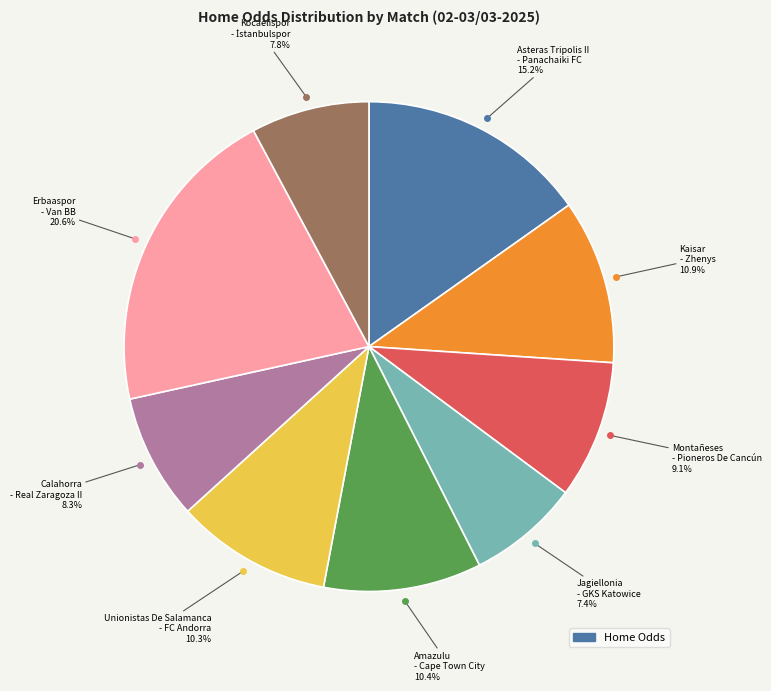

How many segments does this pie chart have?

9